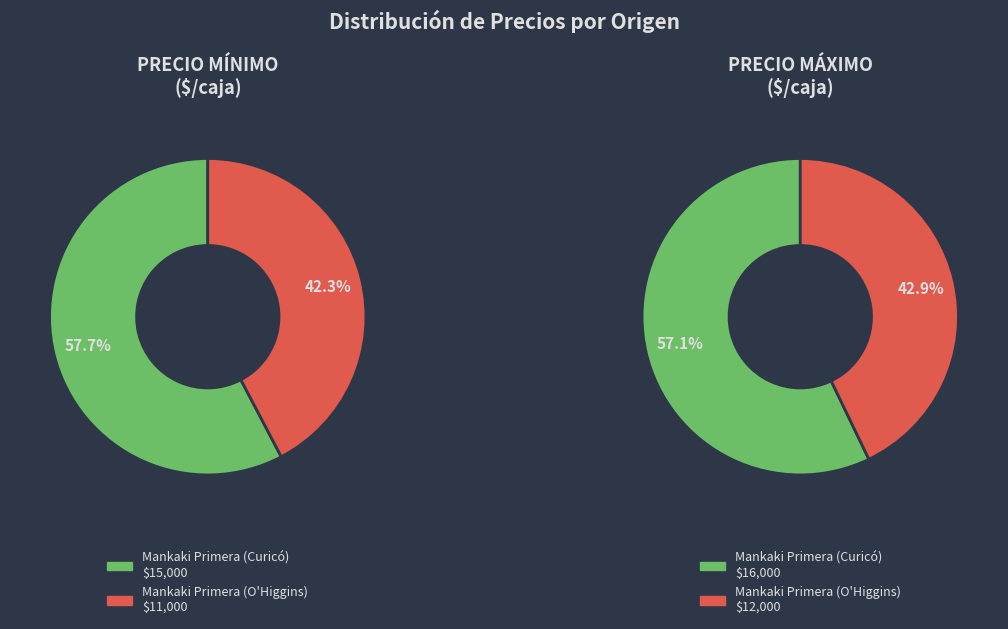

How many slices are in this pie chart?

2